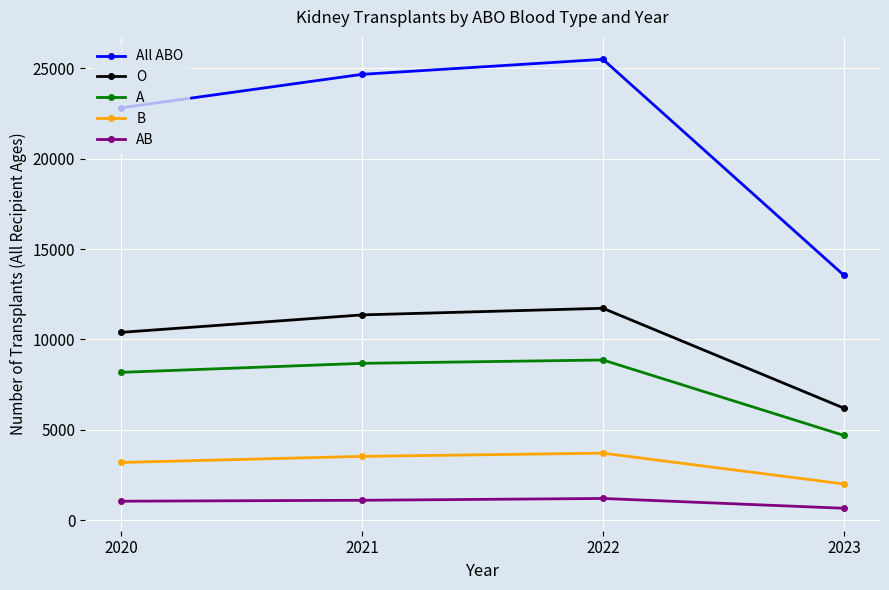

Does the chart have visible grid lines?

Yes